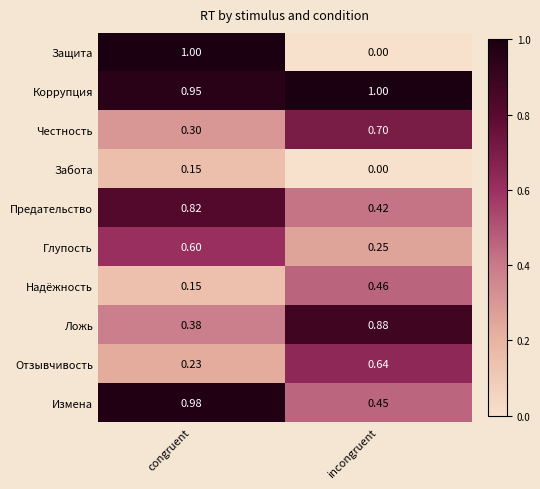

Rank the categories by Ложь value from lowest to highest.

congruent, incongruent